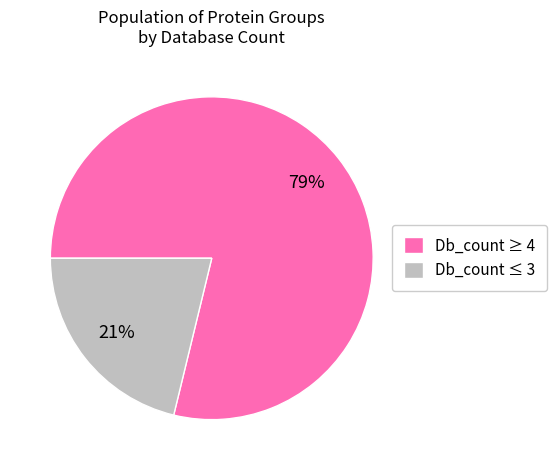

Which slice is the largest?

Db_count ≥ 4